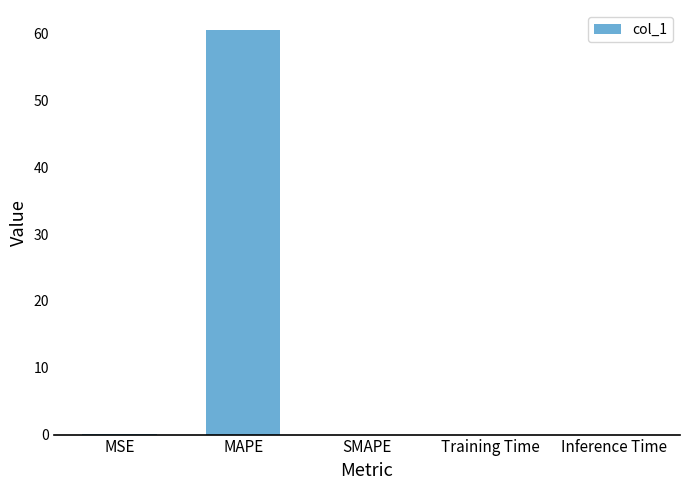

Are the bars grouped side by side (vs. stacked)?

No